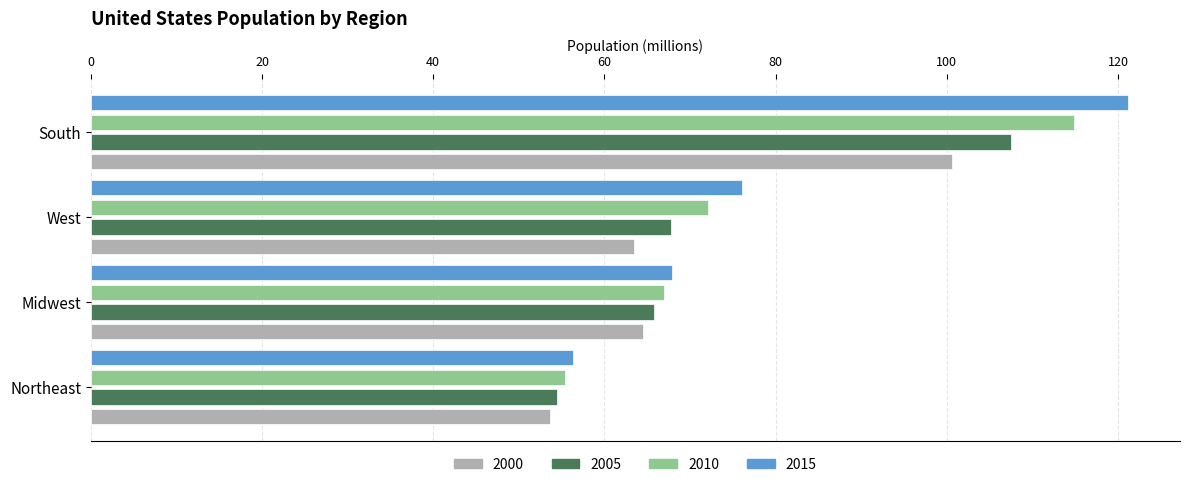

The 2010 series shows 67.0 at Midwest. True or false?

True